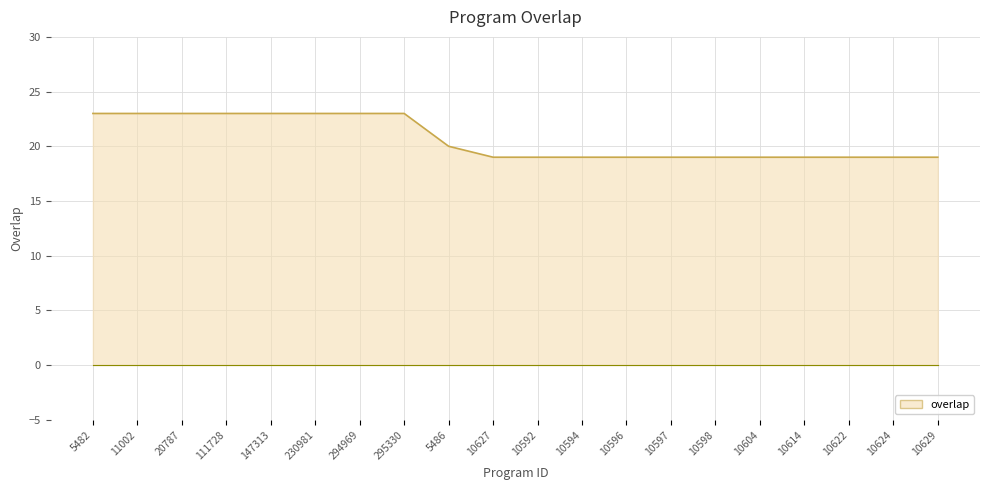

Which has a higher value, 5486 or 111728?

111728